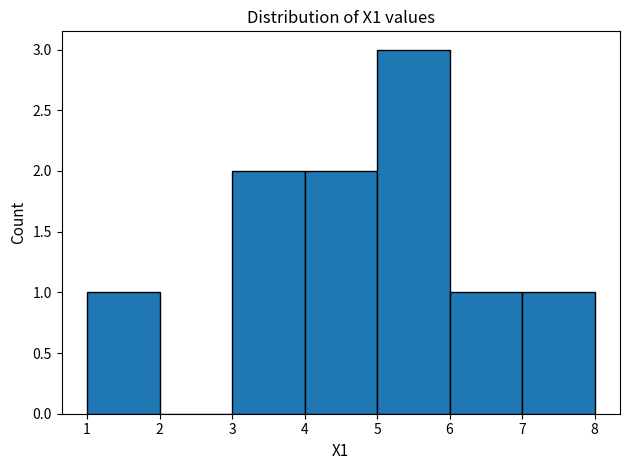

Over which range of the x-axis is the bar tallest?

5 to 6